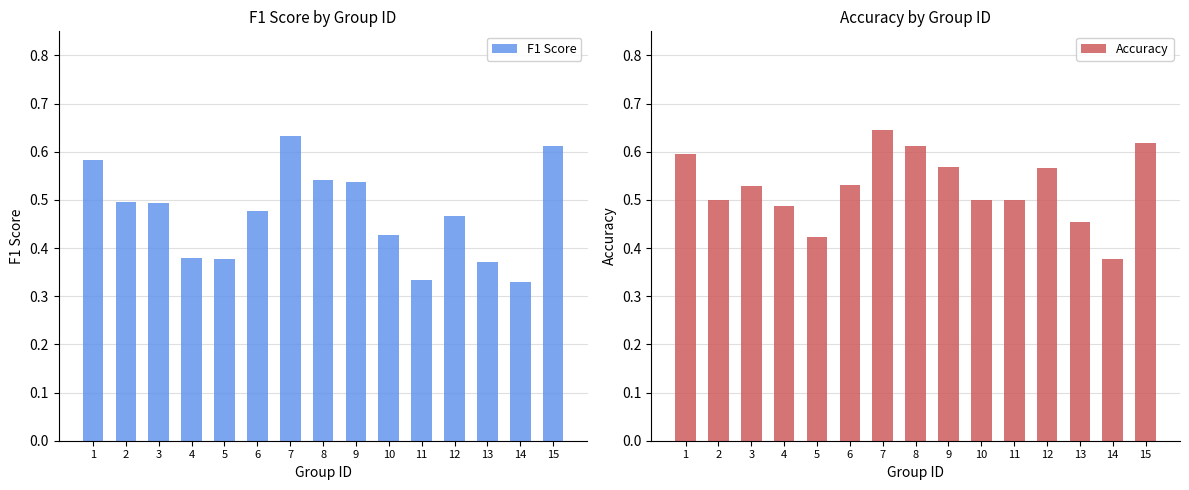

Rank the series by their average value, from highest to lowest.

Accuracy, F1 Score